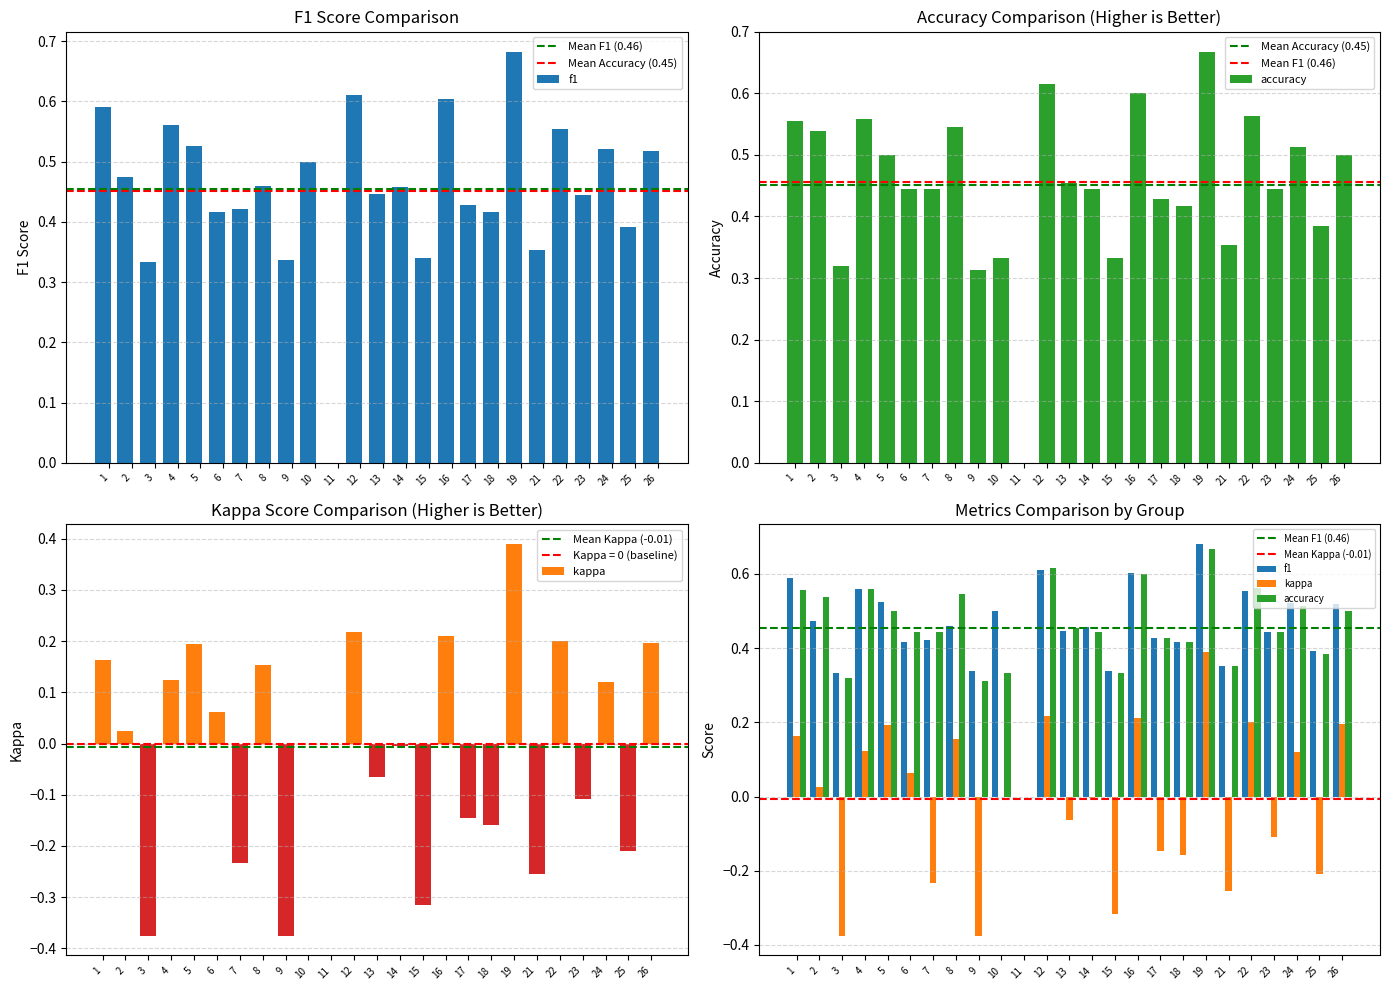

Read the kappa value at 4.

0.1